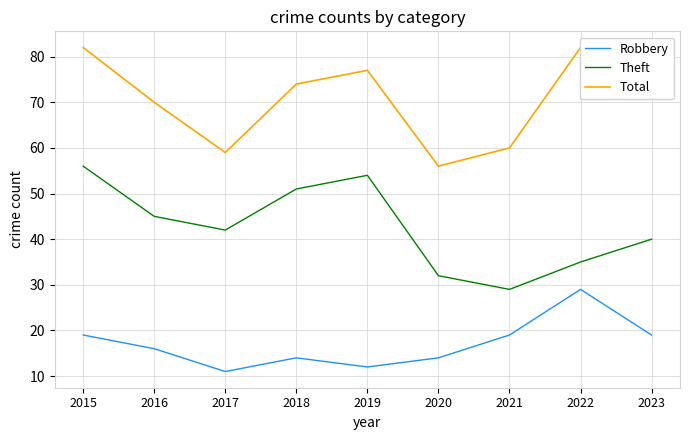

What is the minimum value shown in the chart?

11